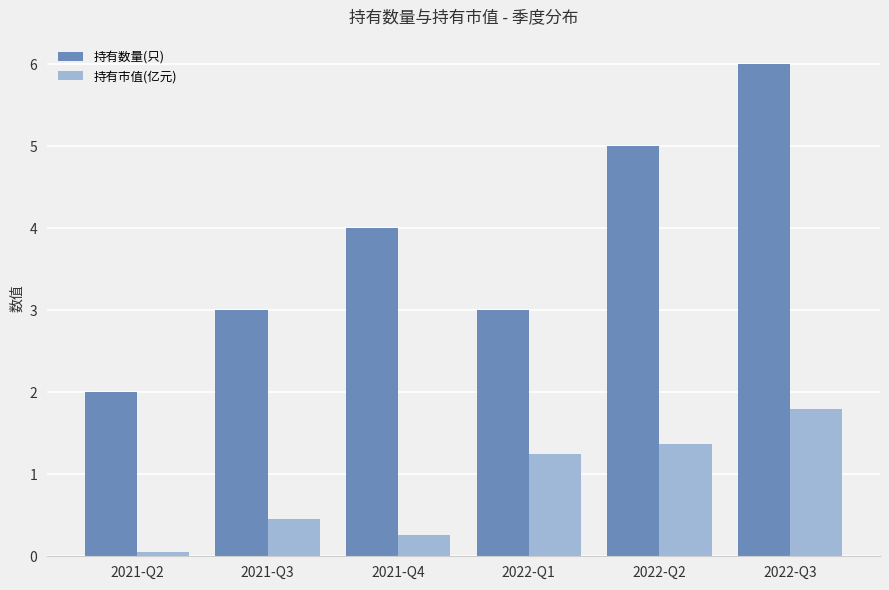

Are the bars horizontal?

No